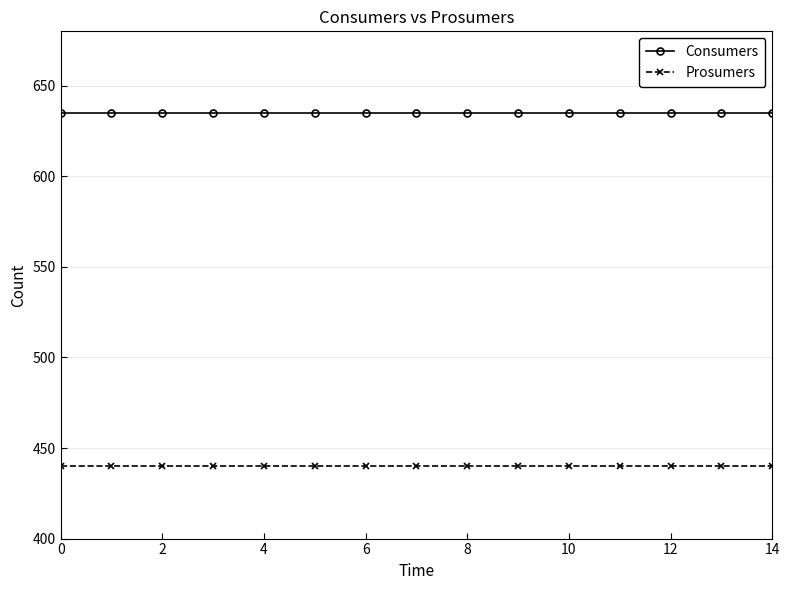

What is the average value of the Consumers series?

635